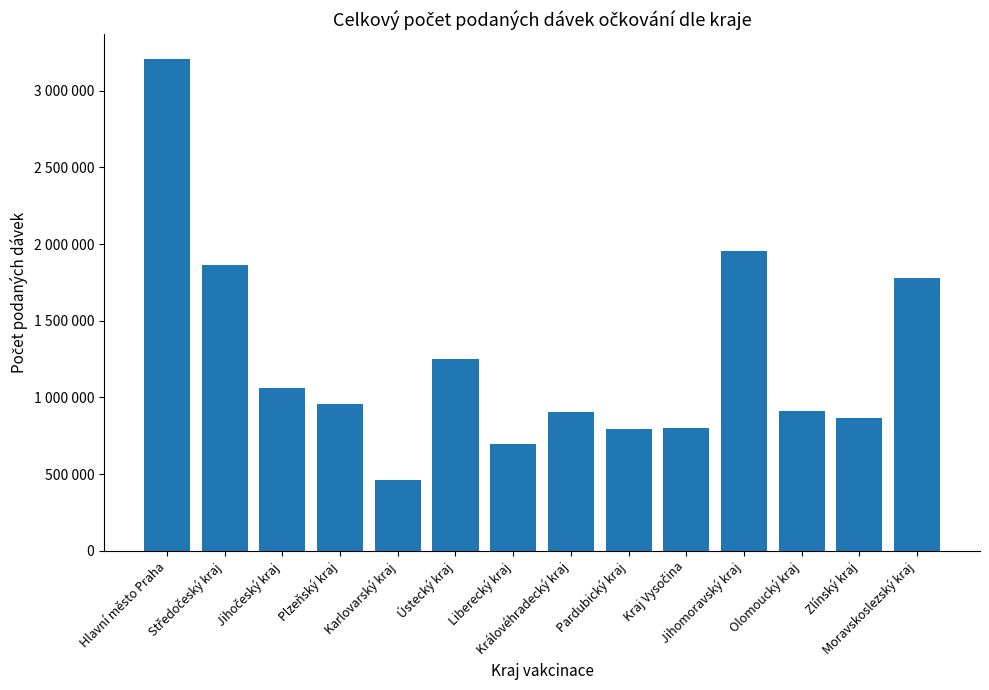

Are the bars horizontal?

No